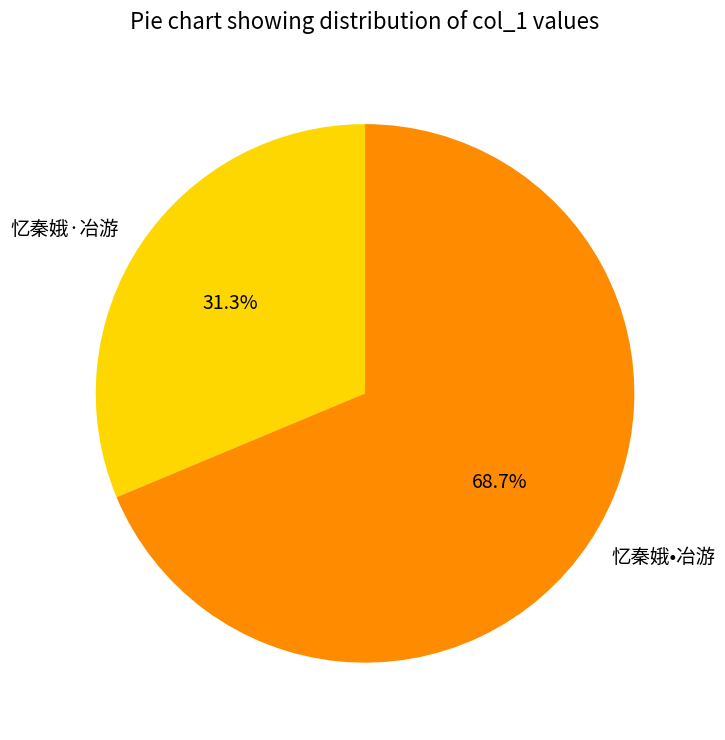

Rank the categories by value from highest to lowest.

忆秦娥•冶游, 忆秦娥·冶游